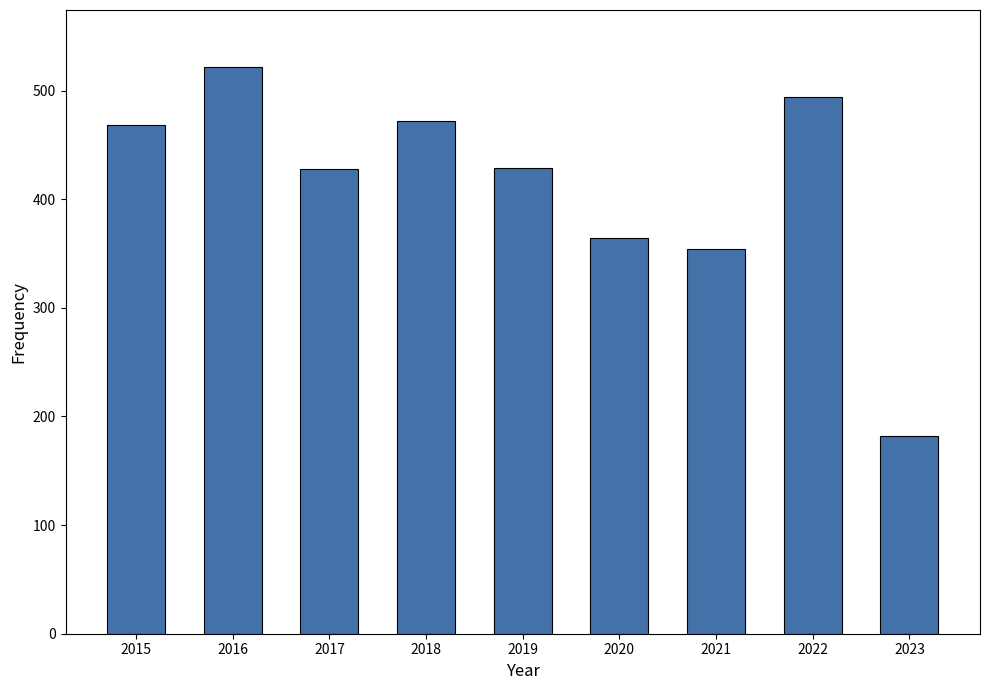

What is the difference between the values at 2020 and 2015?

104